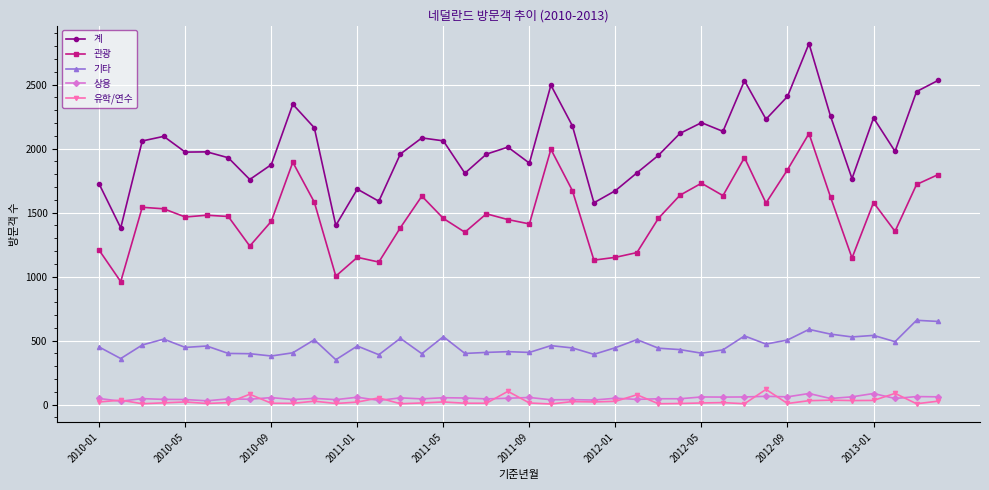

Which series has the largest range (max minus min)?

계